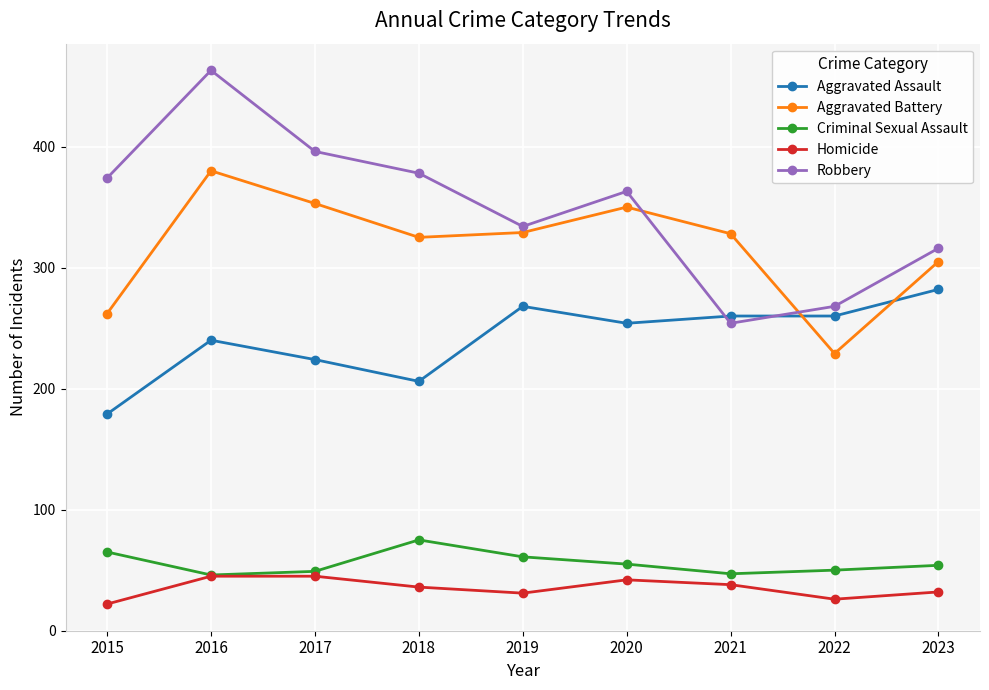

Is this an area chart (filled region under the line)?

No